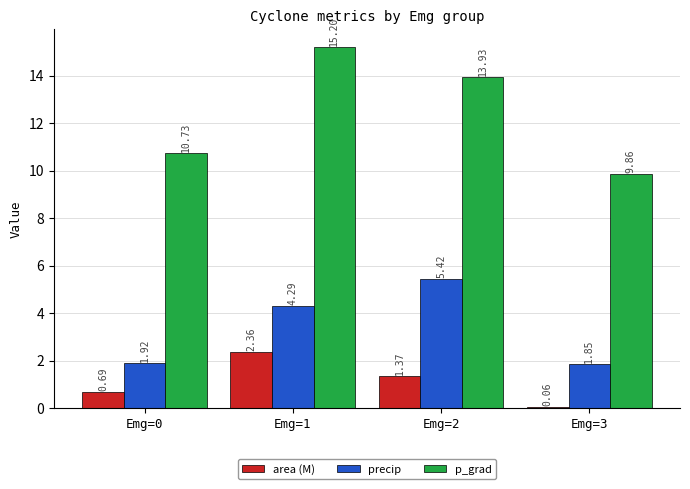

At how many categories does at least one series exceed 7?

4